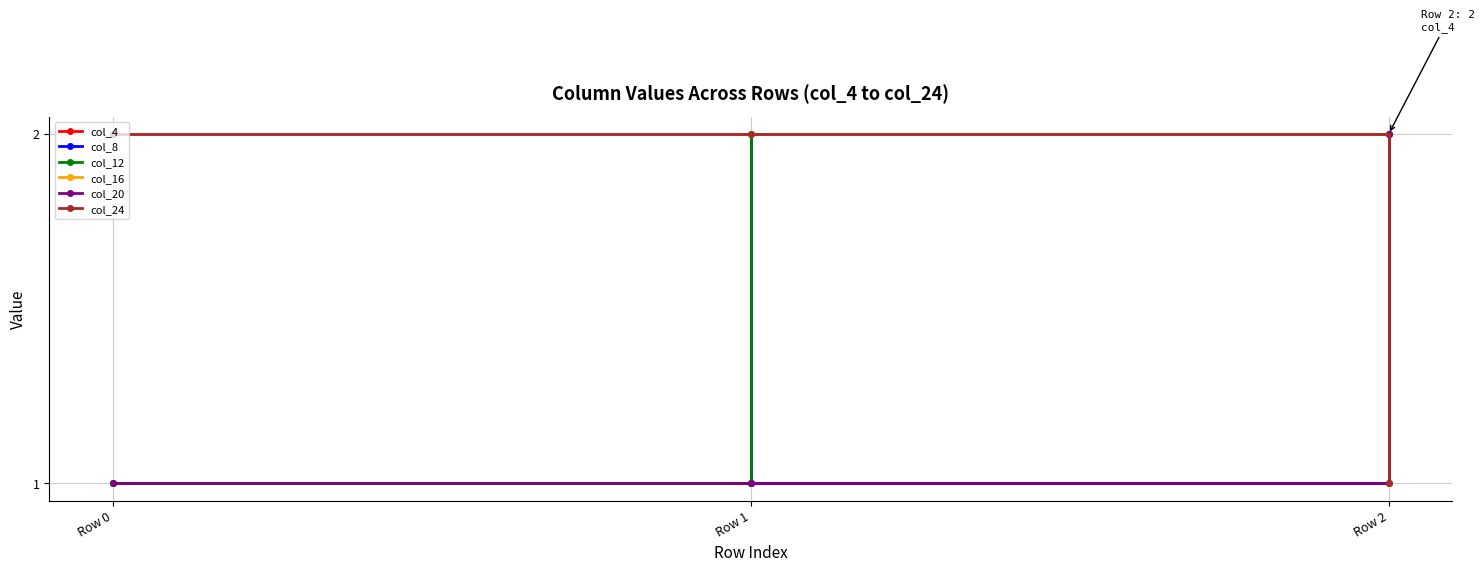

Where is col_20 nearest to the value 1?

Row 0